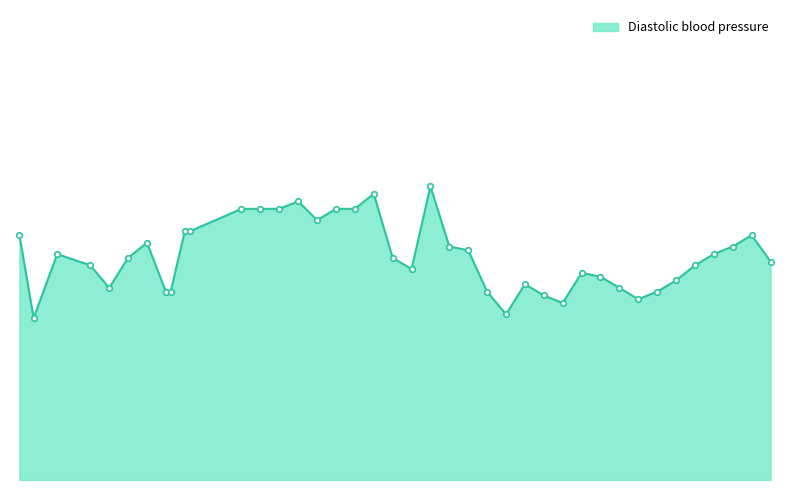

Is this an area chart (filled region under the line)?

Yes